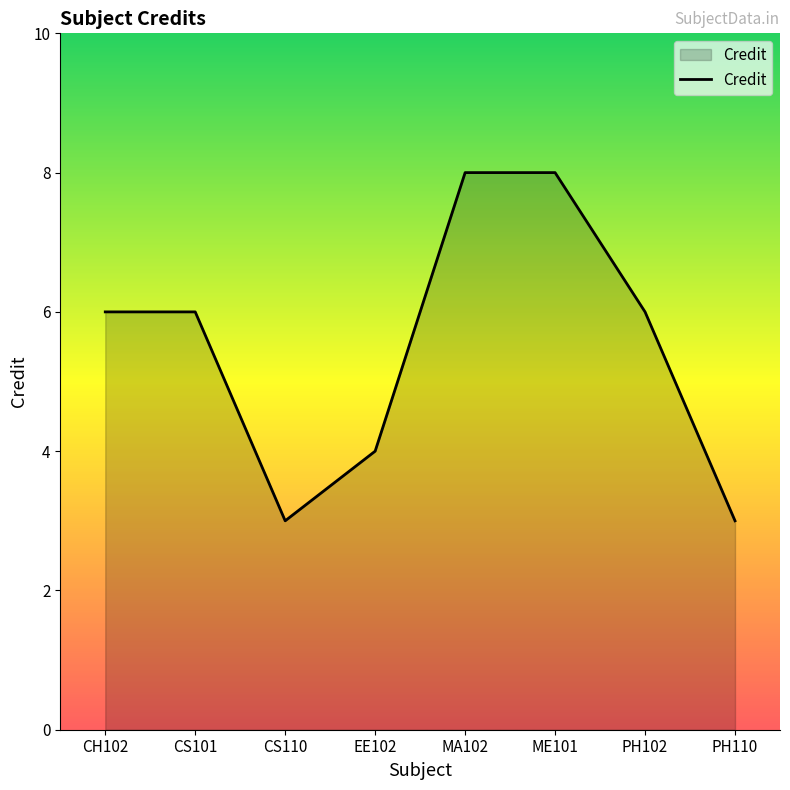

What position from the right is CS101?

7